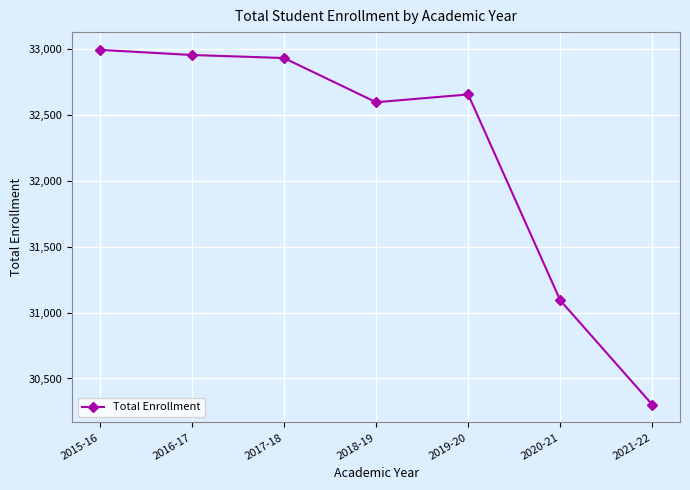

Between 2020-21 and 2018-19, which is larger?

2018-19